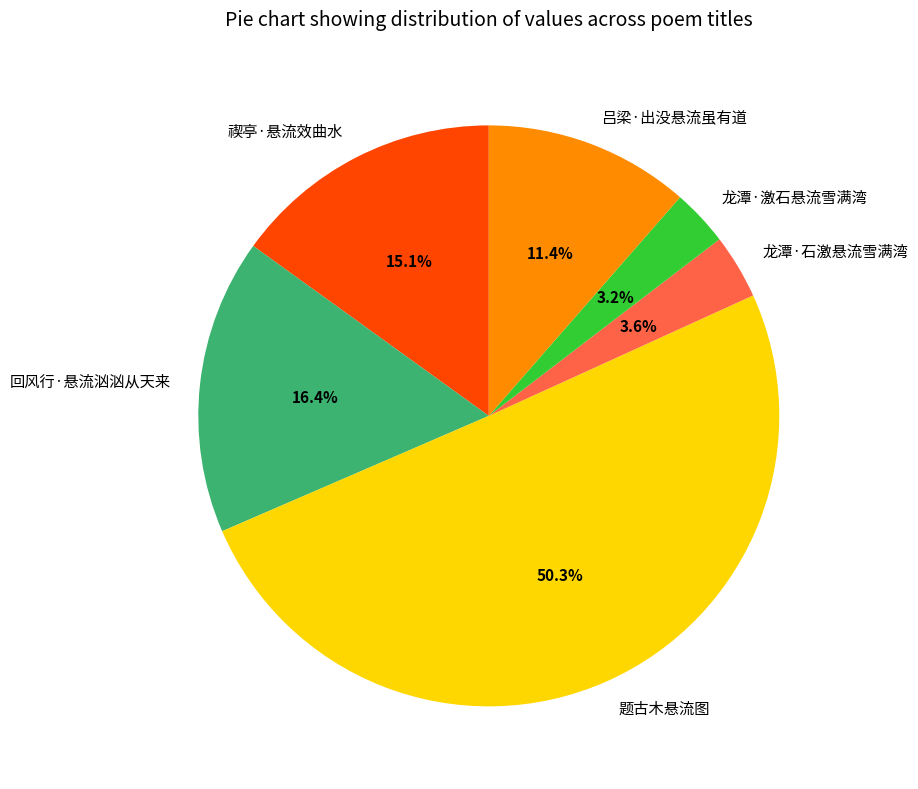

What percentage is the 禊亭·悬流效曲水 slice, to the nearest percent?

15%